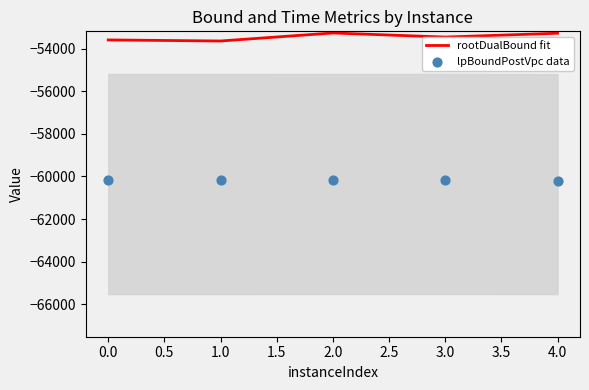

Which series reaches the maximum Y coordinate?

rootDualBound fit